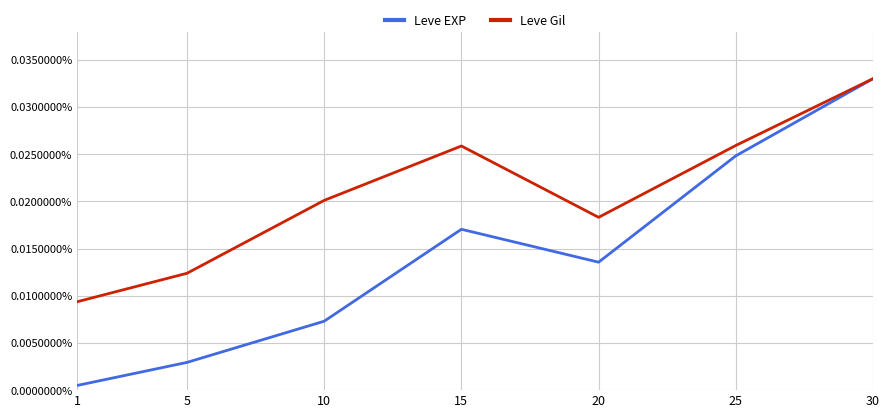

Is the value of Leve EXP at 20 greater than the value of Leve Gil at 5?

Yes